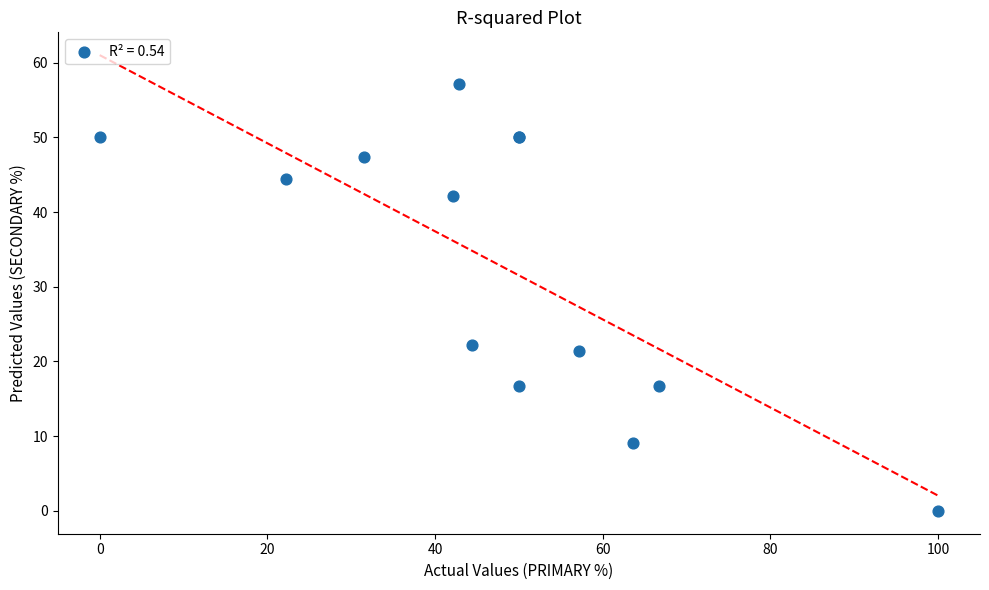

What Y value in the scatter plot is closest to 28?

22.2